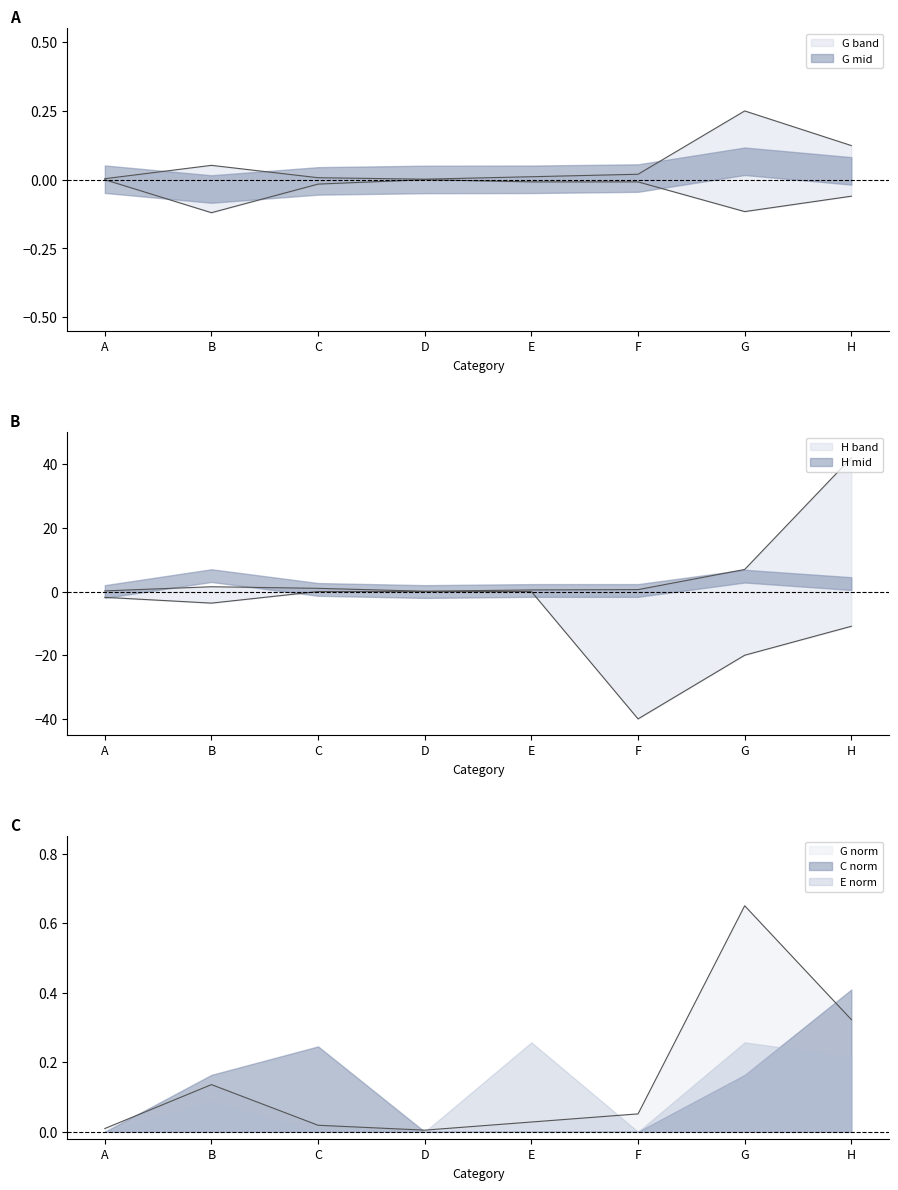

In H, how many points are lower than both neighbors (excluding endpoints)?

1